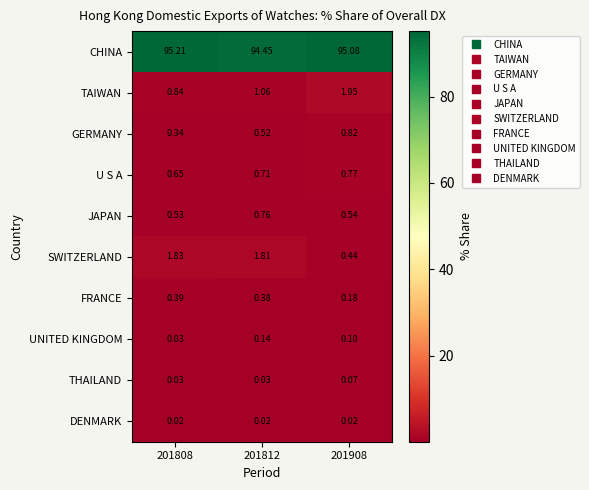

Between 201808 and 201812, which series saw the biggest shift?

CHINA